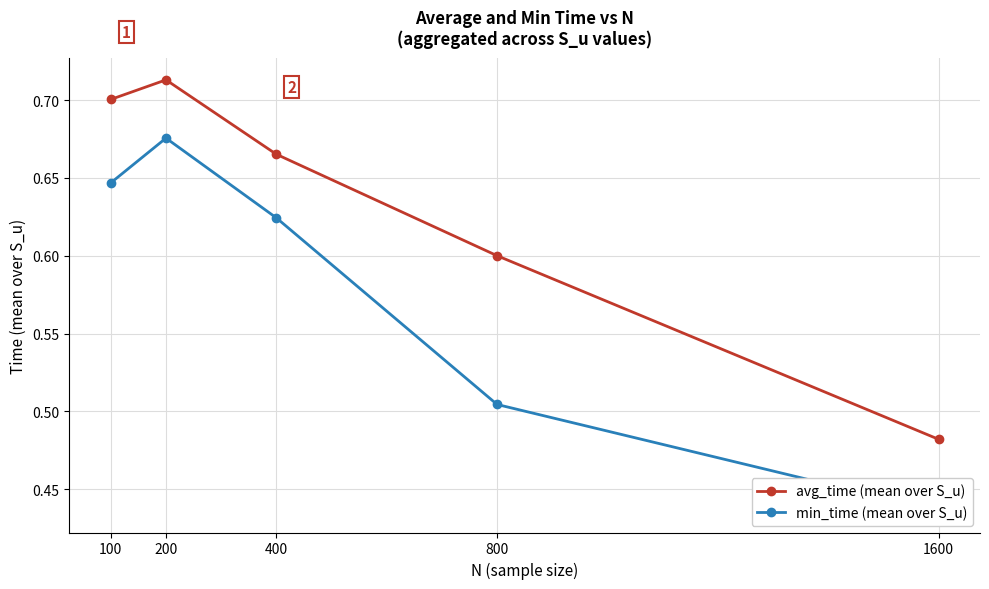

Rank the categories by min_time (mean over S_u) value from lowest to highest.

1600, 800, 400, 100, 200